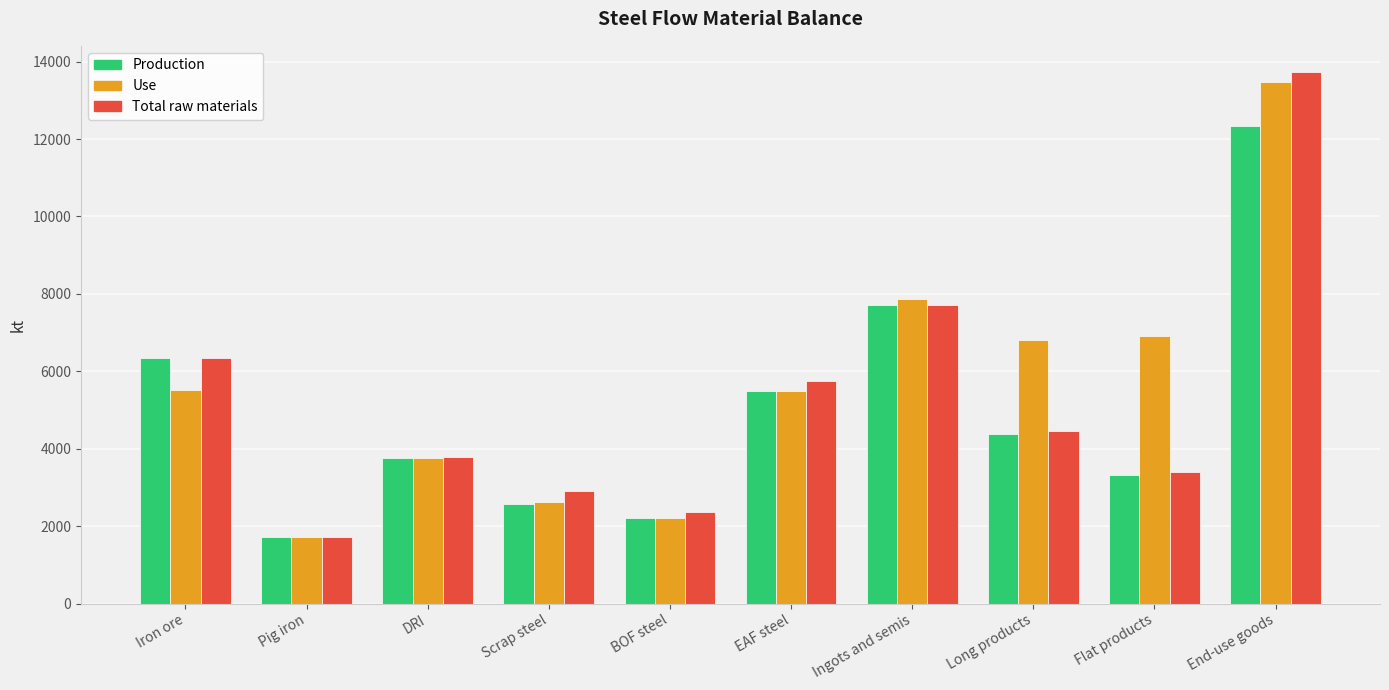

What is the difference between the second highest and minimum values in the Production series?

5995.9